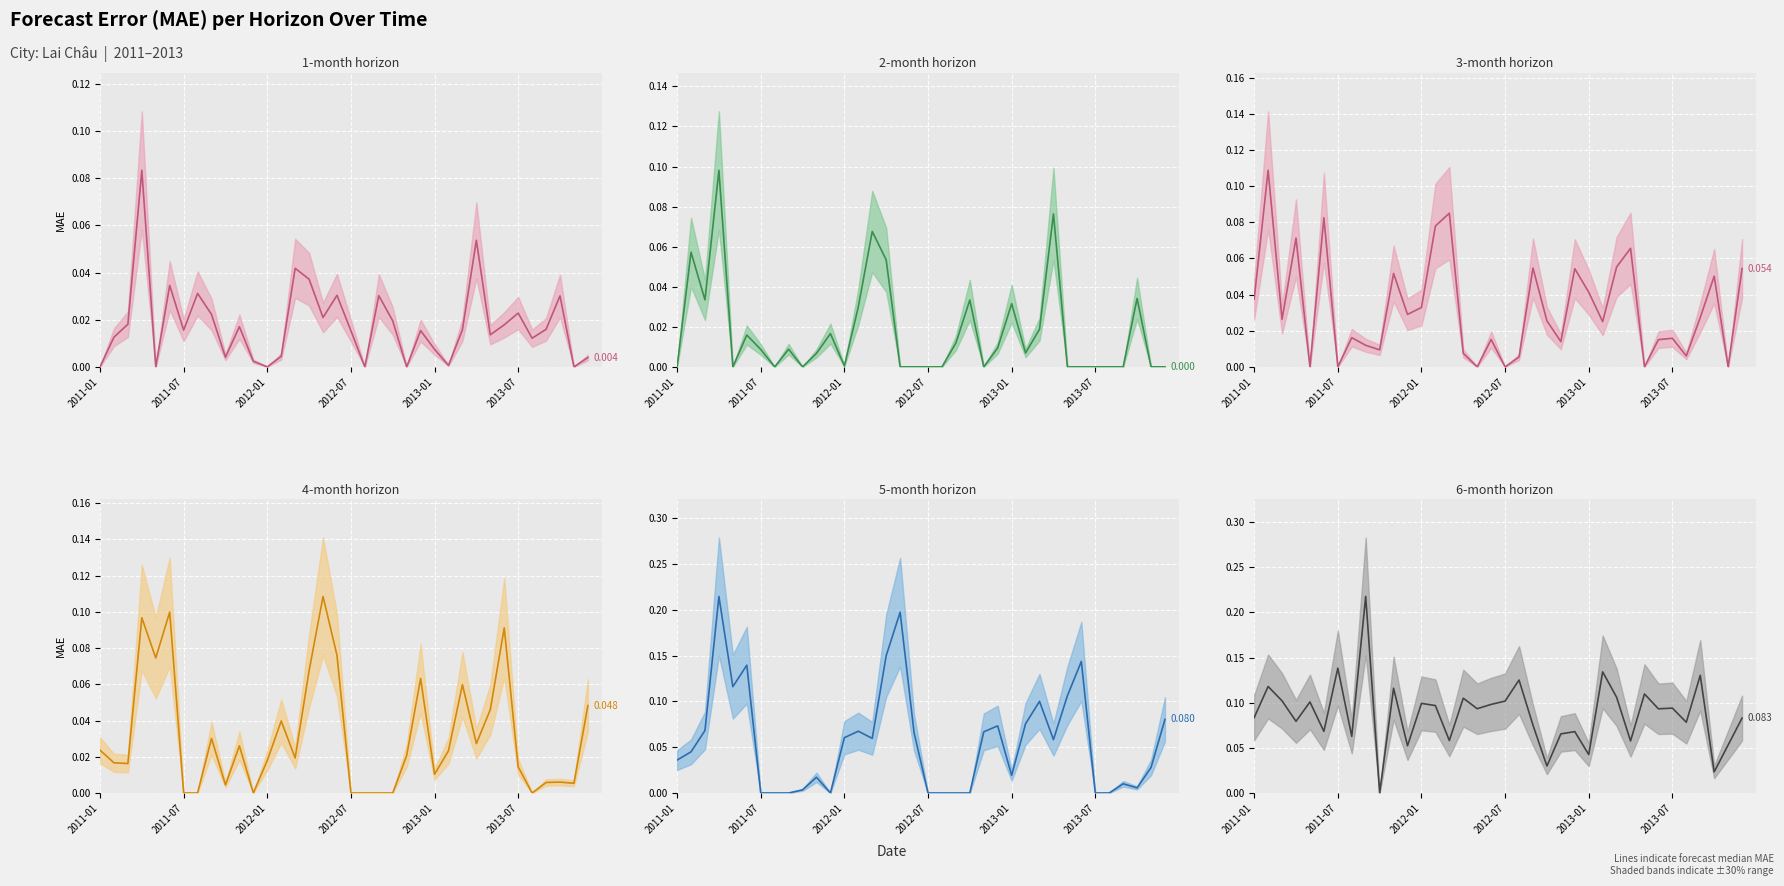

The value of 1-month median at 2013-07 is 0.0. True or false?

False